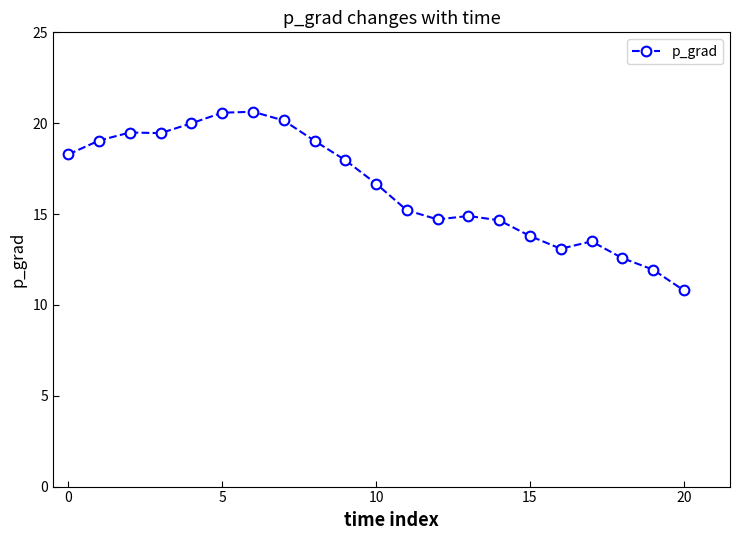

True or false: there are more than 1 points higher than both neighbors.

True